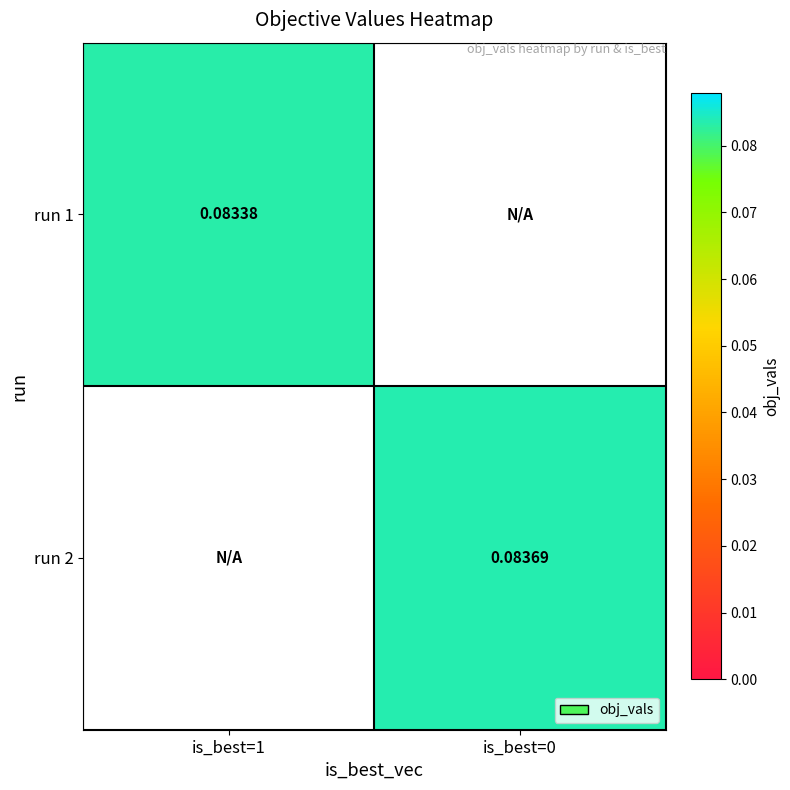

How many positive values does the run 1 series have?

1